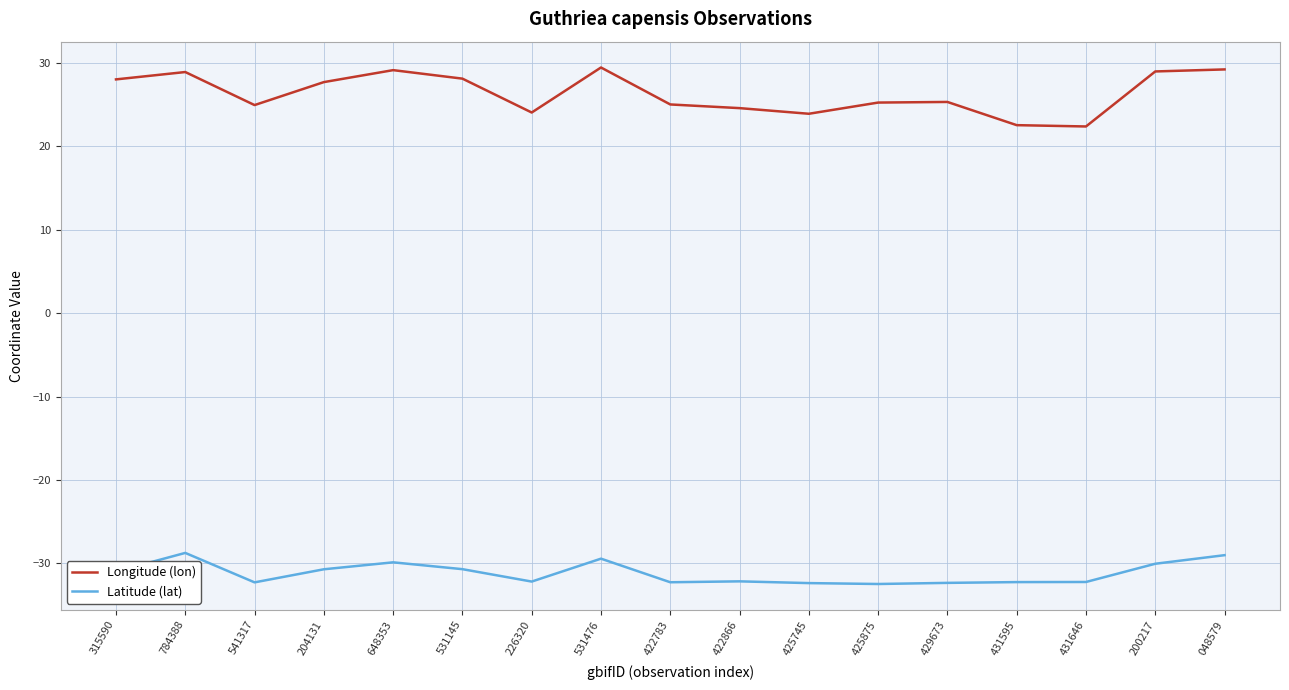

Count the number of data series in this chart.

2